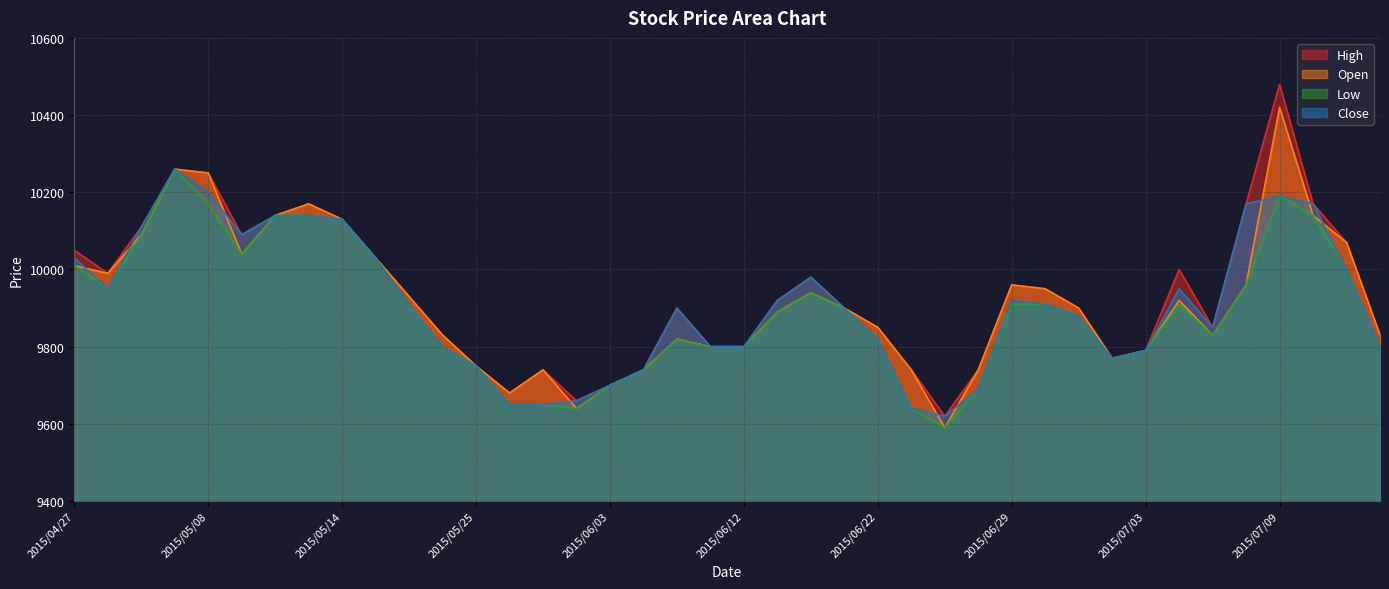

Is it true that Low equals 16287 at 2015/05/13?

False